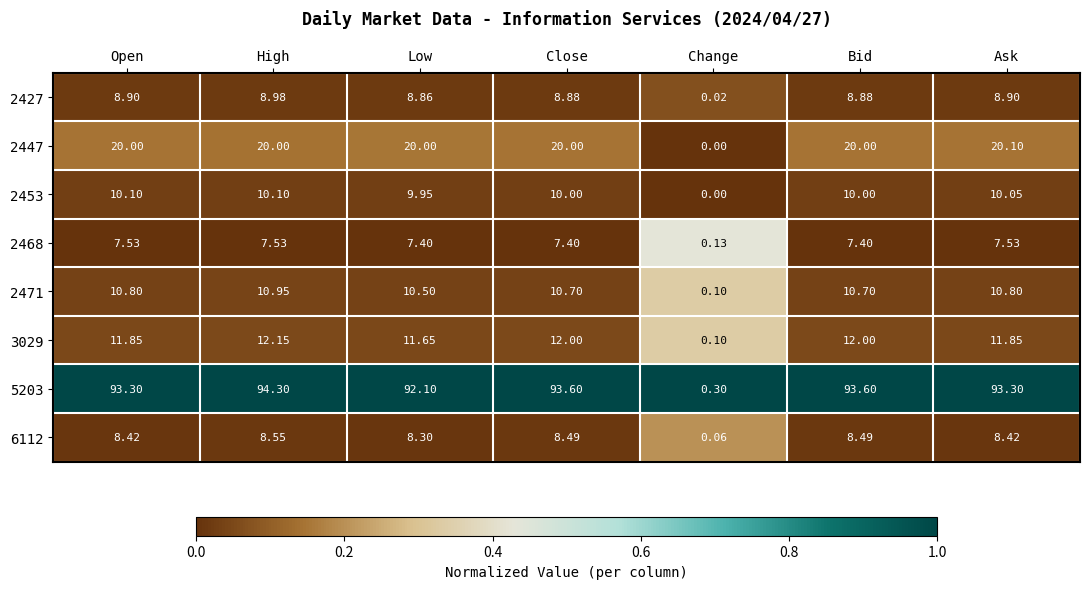

What is the total value across all series at Low?

168.8